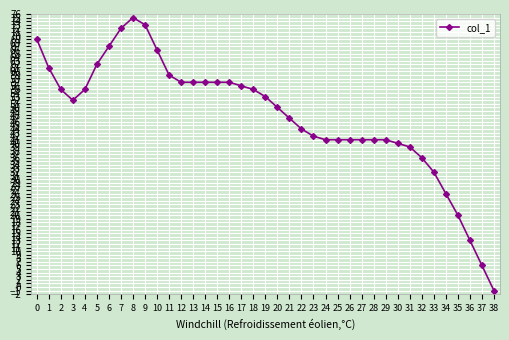

Count the number of data series in this chart.

1